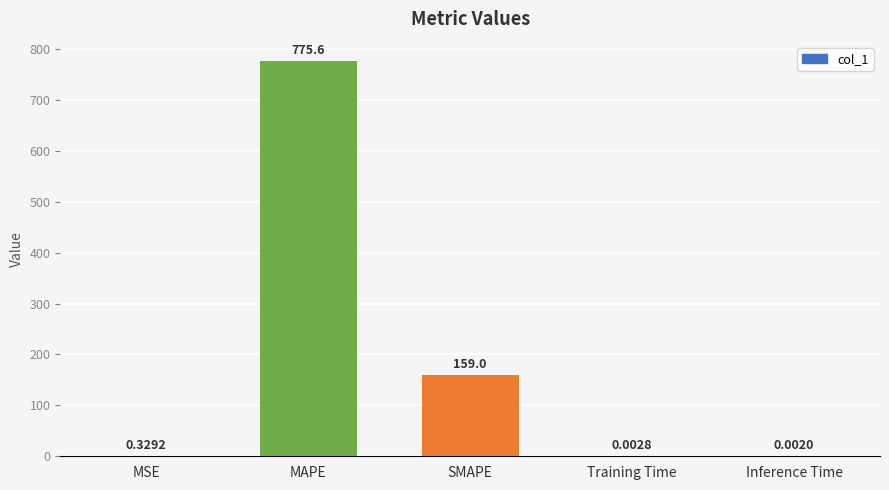

What is the average value?

187.0